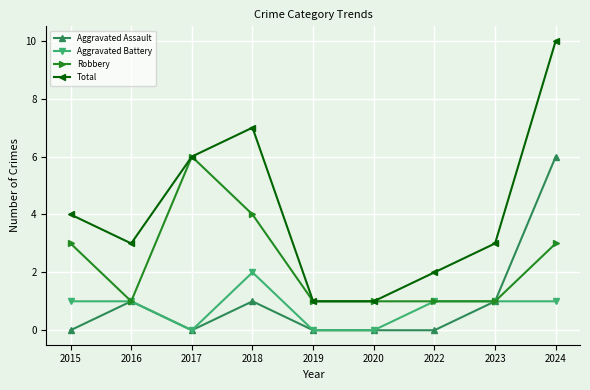

True or false: Total has more than 0 points higher than both neighbors.

True